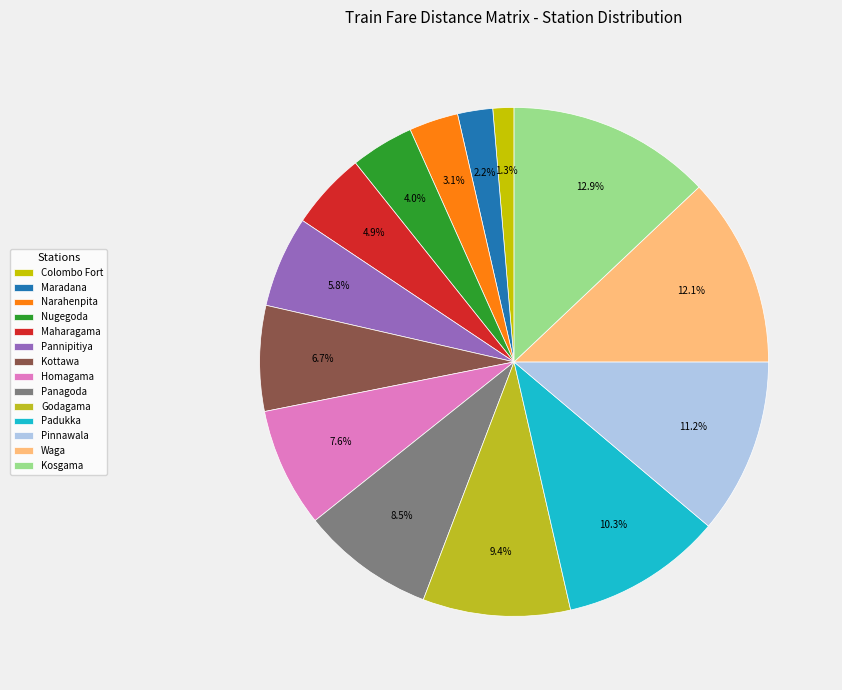

Is there any slice that represents more than half of the pie?

No